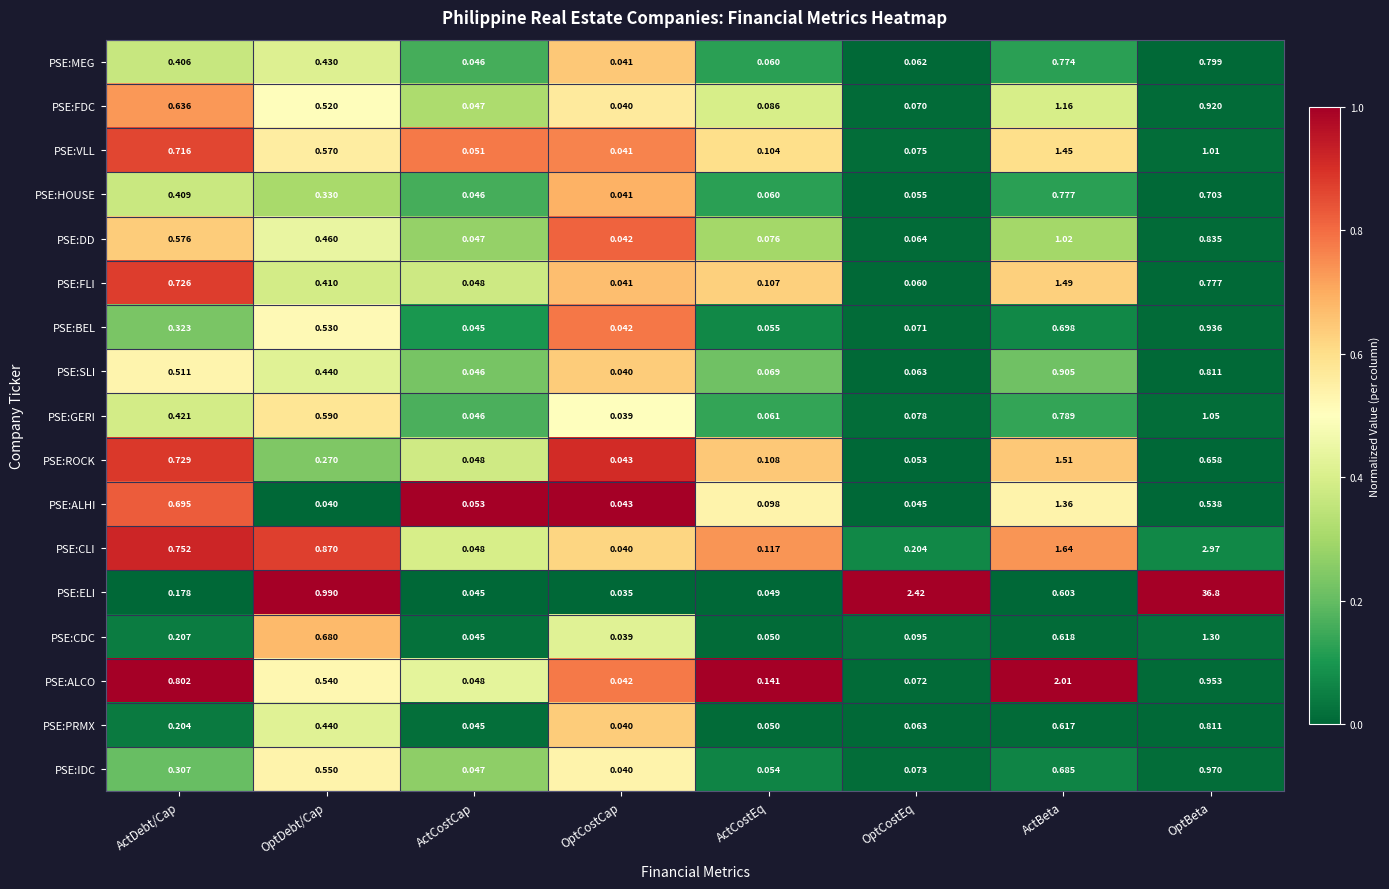

Which series has the largest range (max minus min)?

PSE:ELI